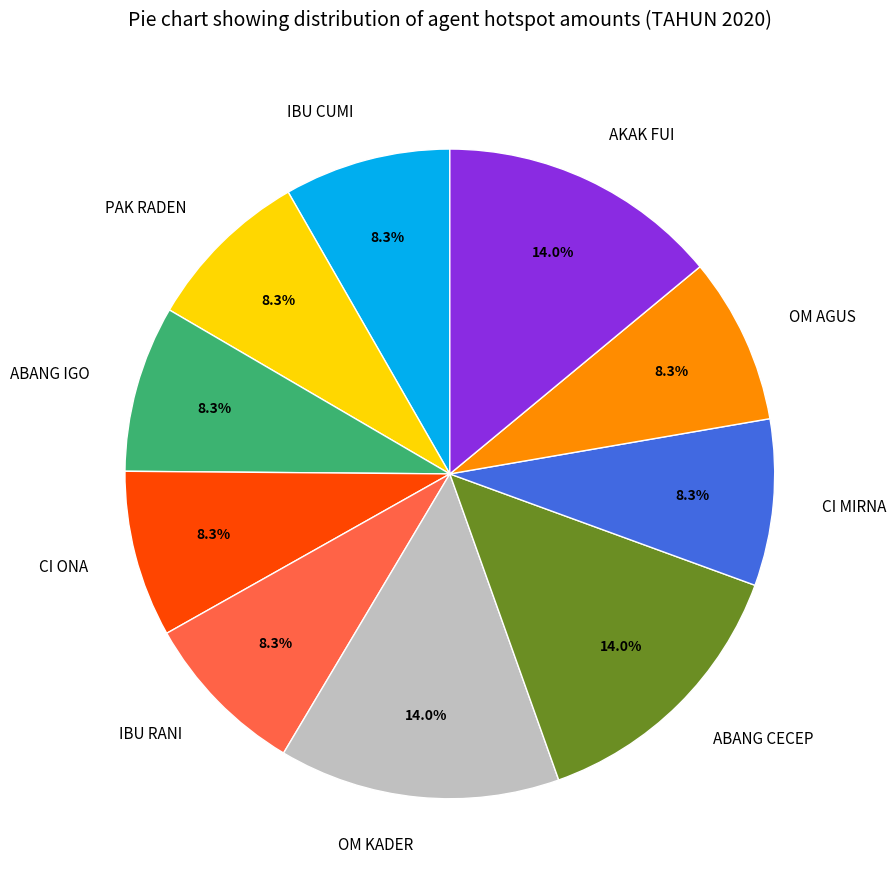

What is the ratio of the value at CI MIRNA to the value at PAK RADEN?

1.0